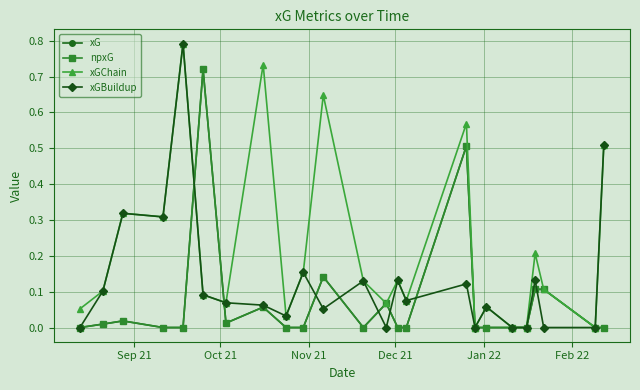

What is the greatest value displayed?

0.8